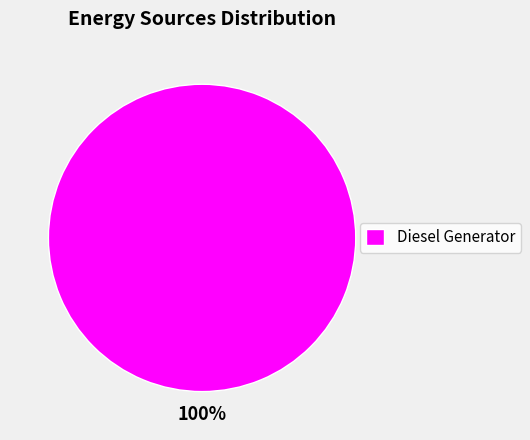

Is there a majority slice in this chart?

Yes